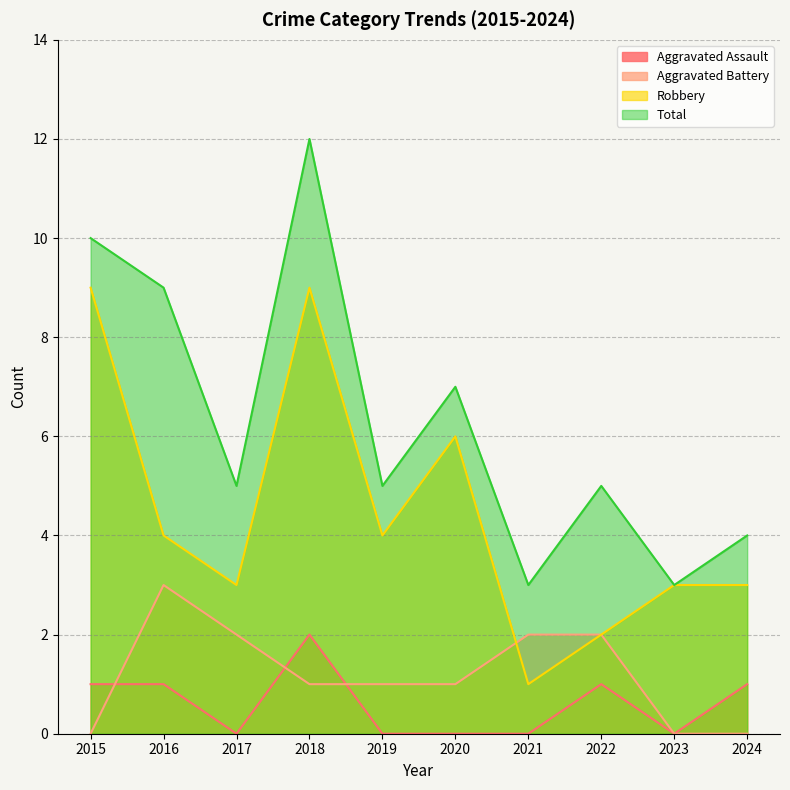

Between 2016 and 2024, which is larger?

2016